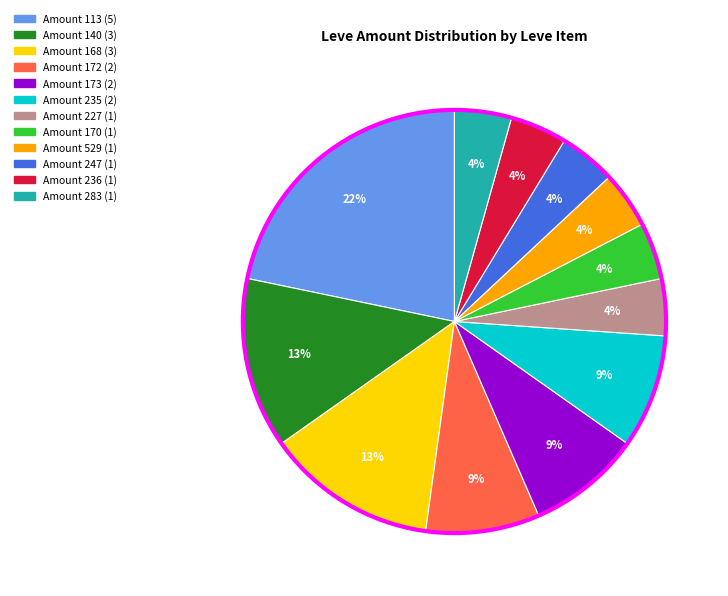

Is there a majority slice in this chart?

No